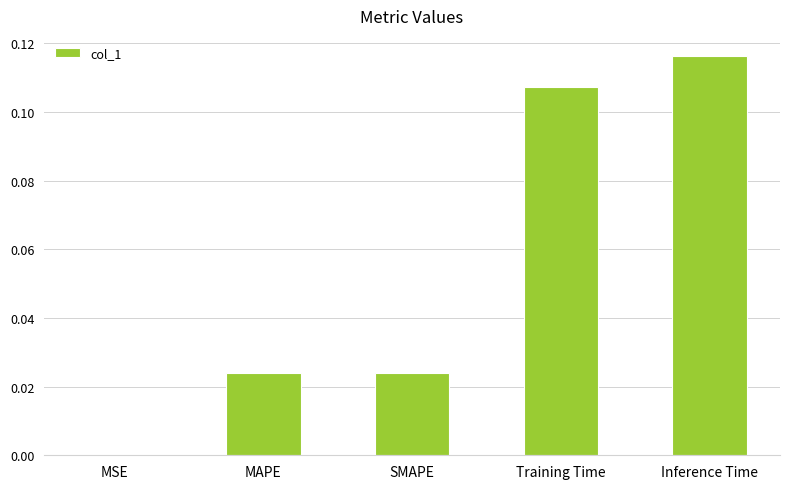

What is the sum of all values?

0.3